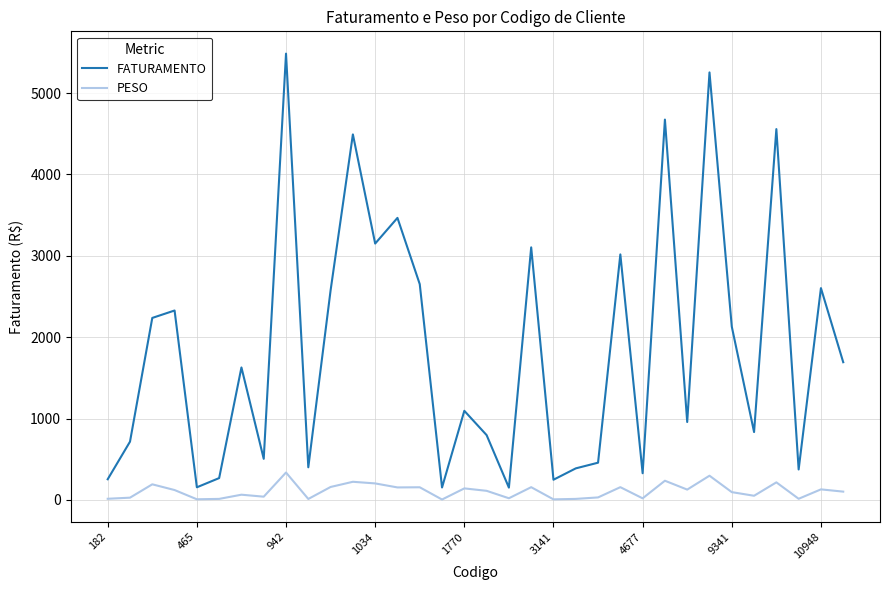

What is the difference between the second highest and minimum values in the FATURAMENTO series?

5101.8